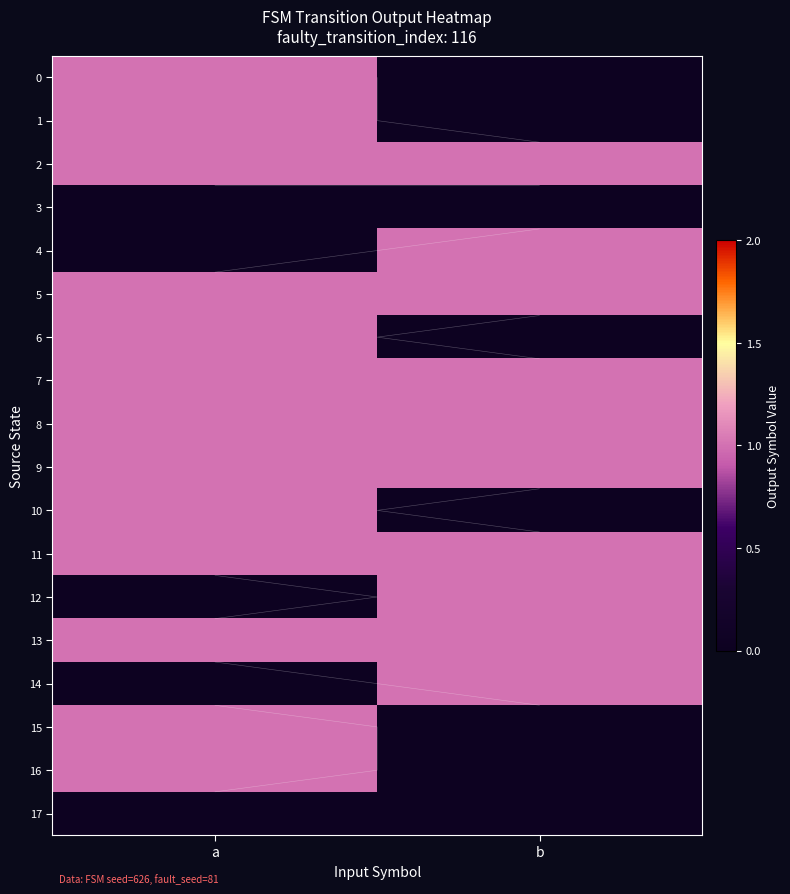

At how many categories does at least one series exceed 0?

2